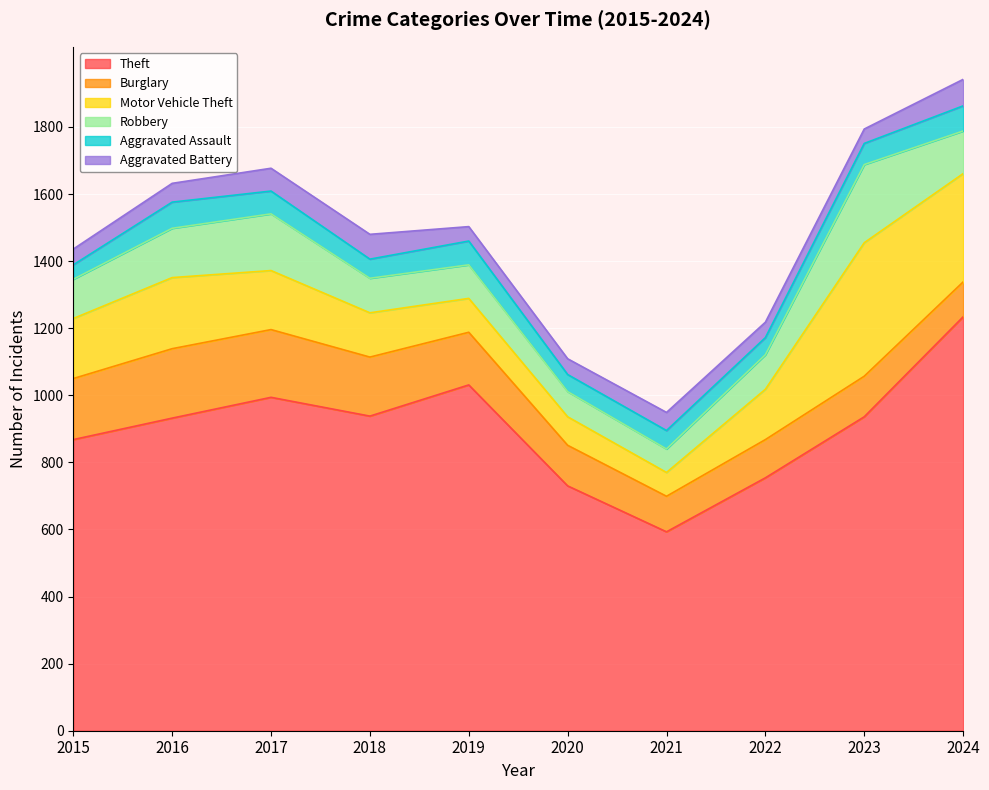

What is the greatest value displayed?

1234